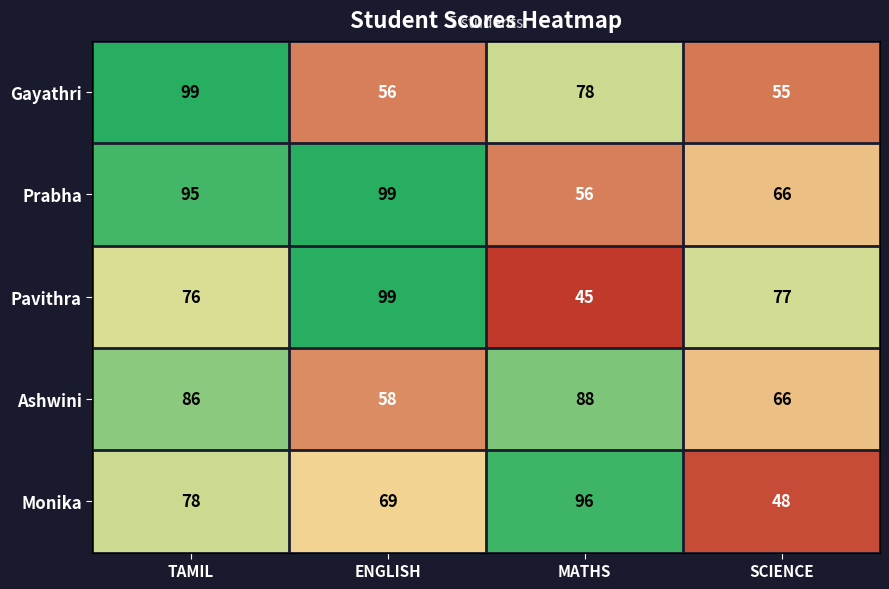

At TAMIL, list the series in order from largest to smallest.

Gayathri, Prabha, Ashwini, Monika, Pavithra